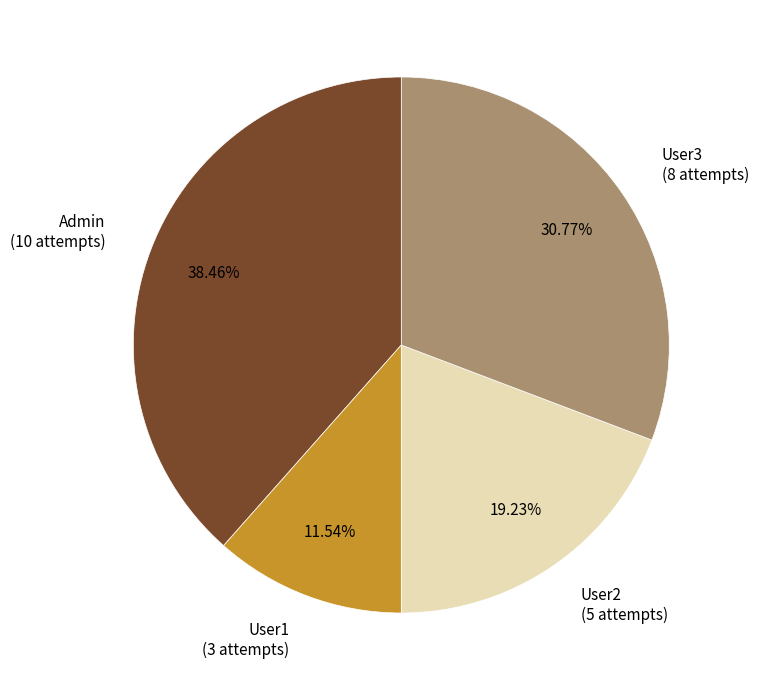

To the nearest percent, what is the difference between the largest and smallest slice percentages?

27%